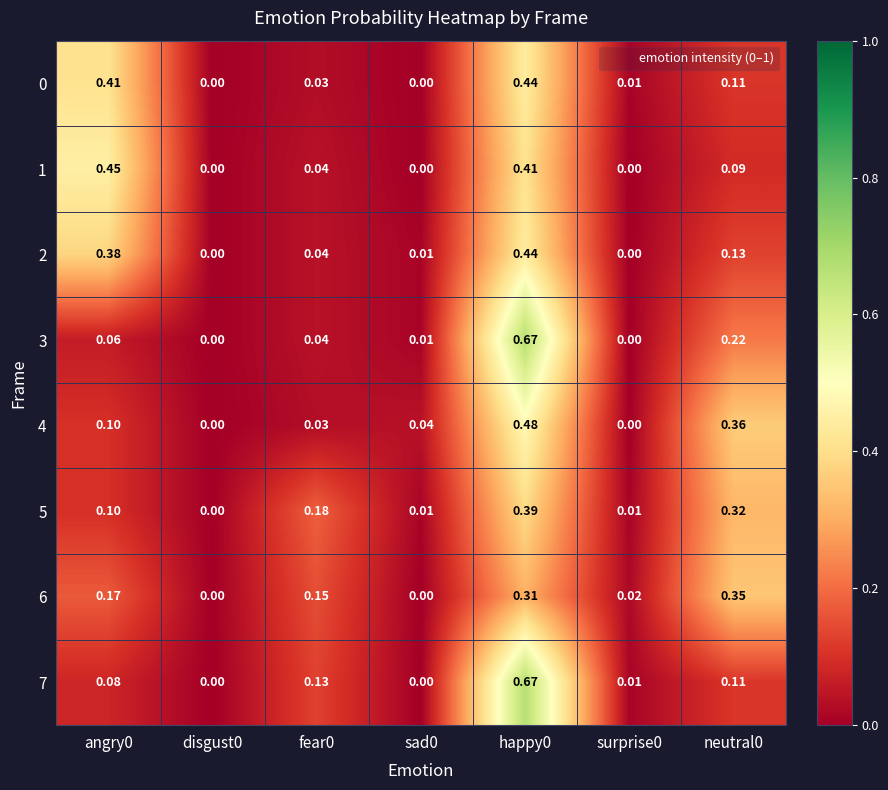

Is the value of 1 at angry0 greater than the value of 2 at angry0?

Yes